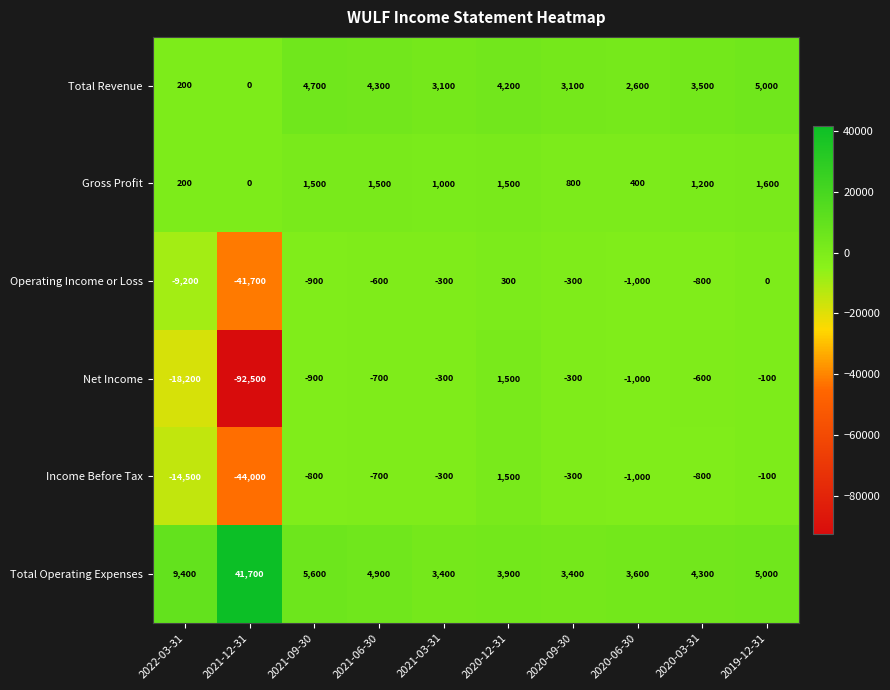

Which label corresponds to the smallest value in the chart?

2021-12-31